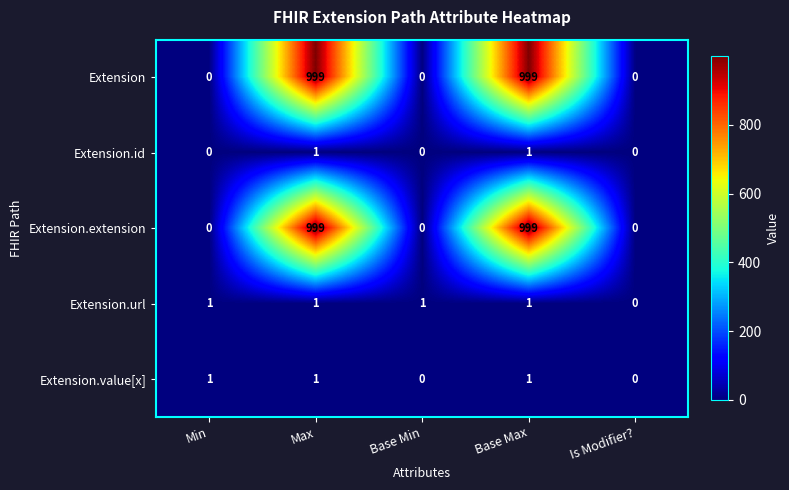

What is the difference between the highest and lowest values at Max?

998